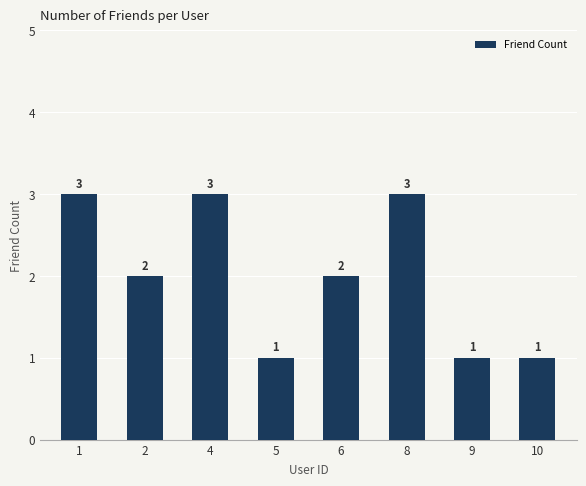

What is the sum of the values at 6 and 2?

4